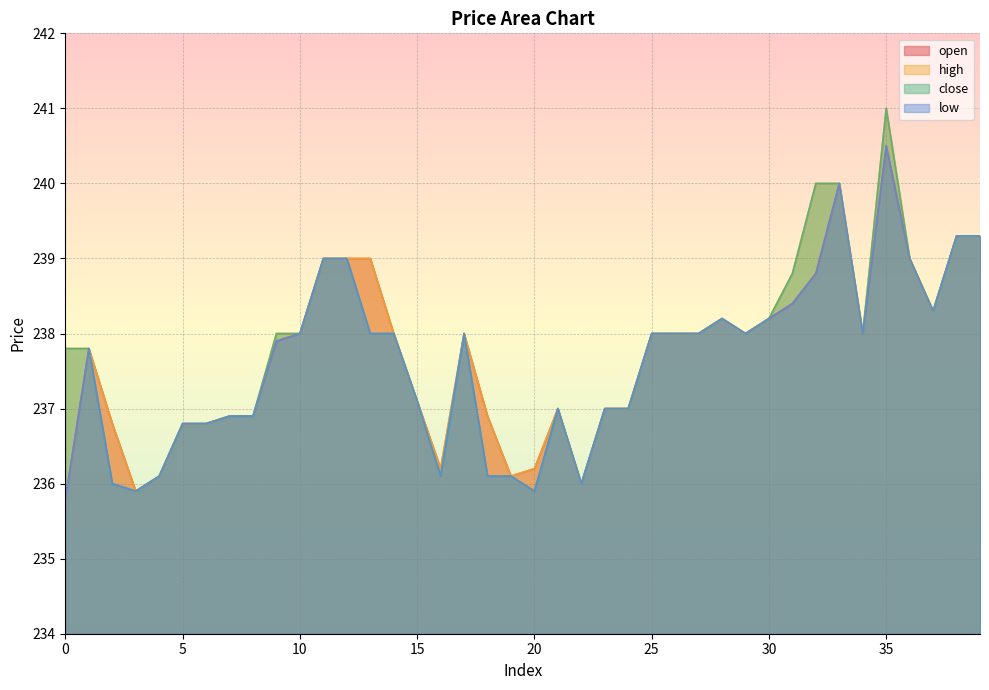

At which label does close reach its peak?

35